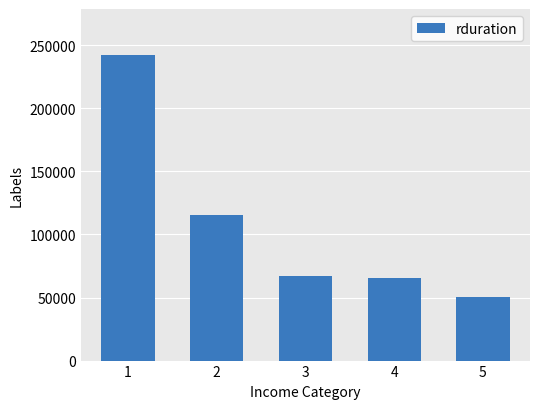

True or false: the data shows 117527 at 1.

False